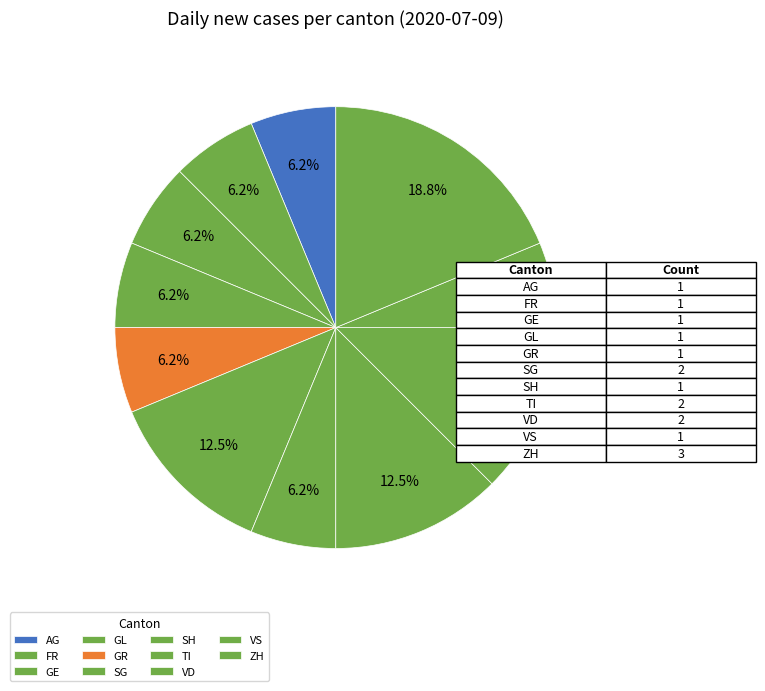

Which category has the biggest portion of the pie?

ZH